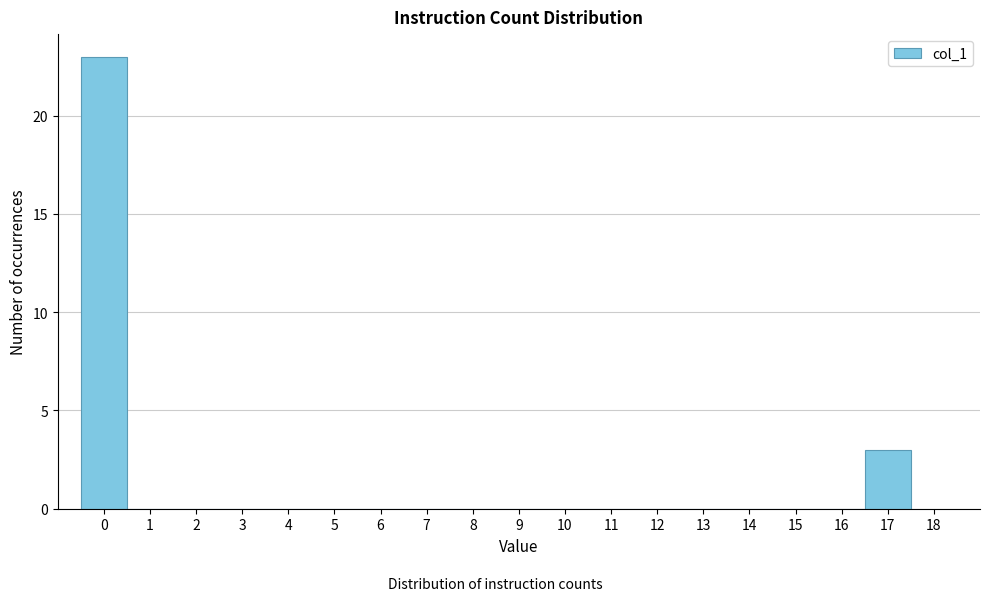

What is the height of the bar covering 16.5 to 17.5 on the x-axis? The values are not printed on the chart, so give them approximately, as read against the axis.

3